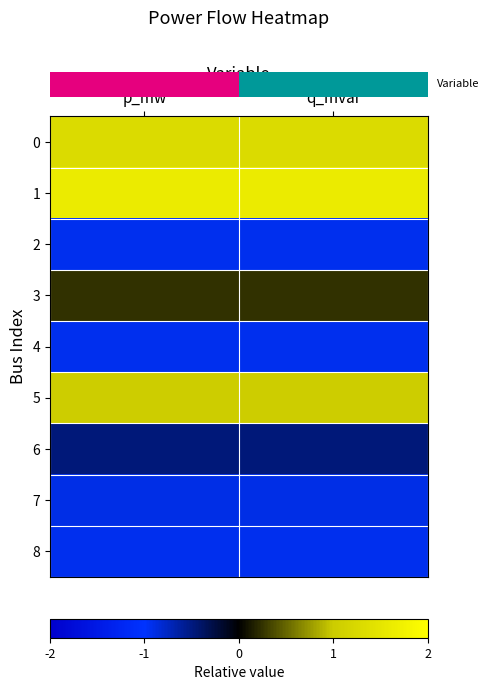

Rank the series at p_mw from highest to lowest value.

row_1, row_0, row_5, row_3, row_6, row_7, row_2, row_4, row_8